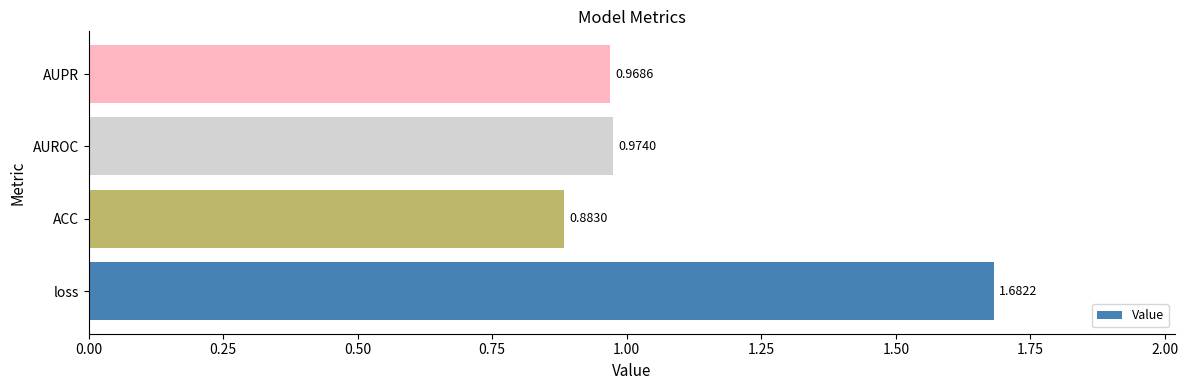

What is the change in value from ACC to AUROC?

+0.1